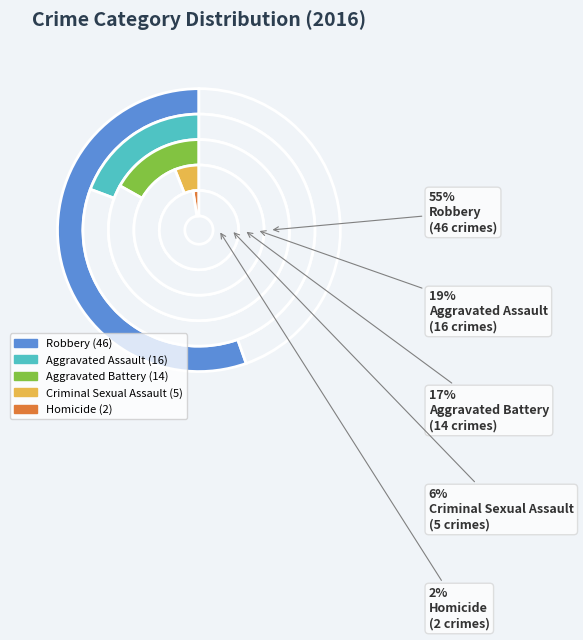

To the nearest percent, what is the difference between the largest and smallest slice percentages?

53%